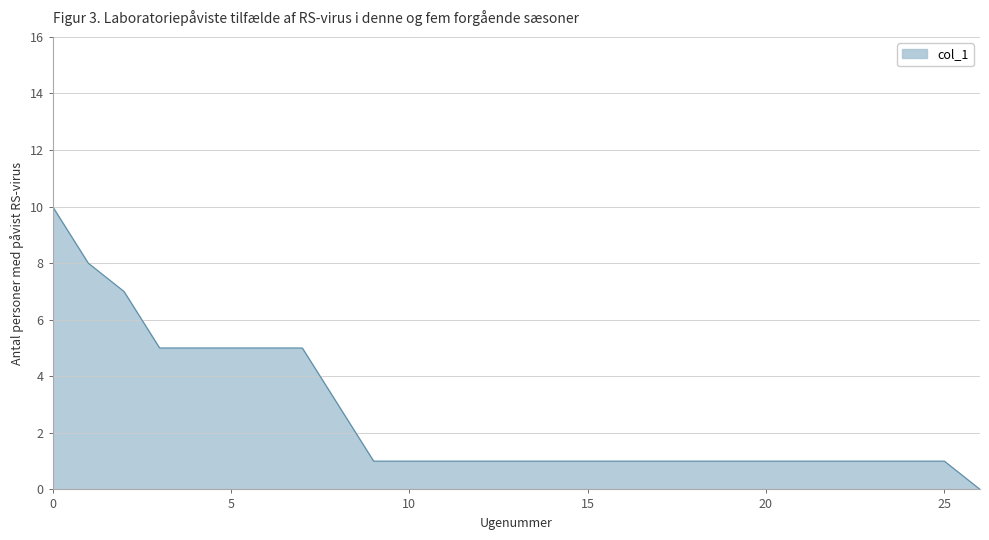

Reading left to right, list all the values displayed in this chart.

10	8	7	5	5	5	5	5	3	1	1	1	1	1	1	1	1	1	1	1	1	1	1	1	1	1	0